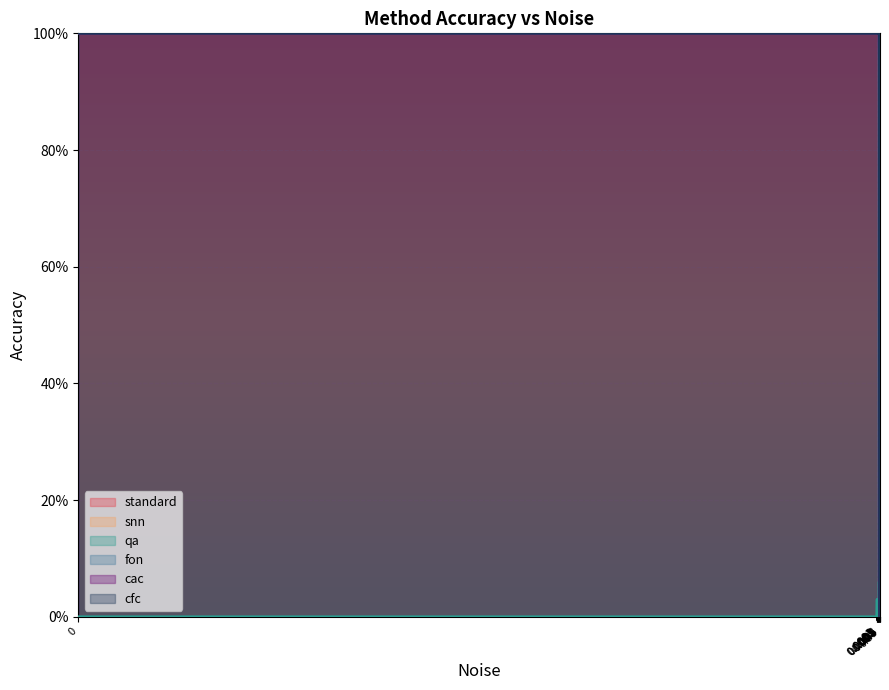

What is the label of the 10th point from the right?

0.001